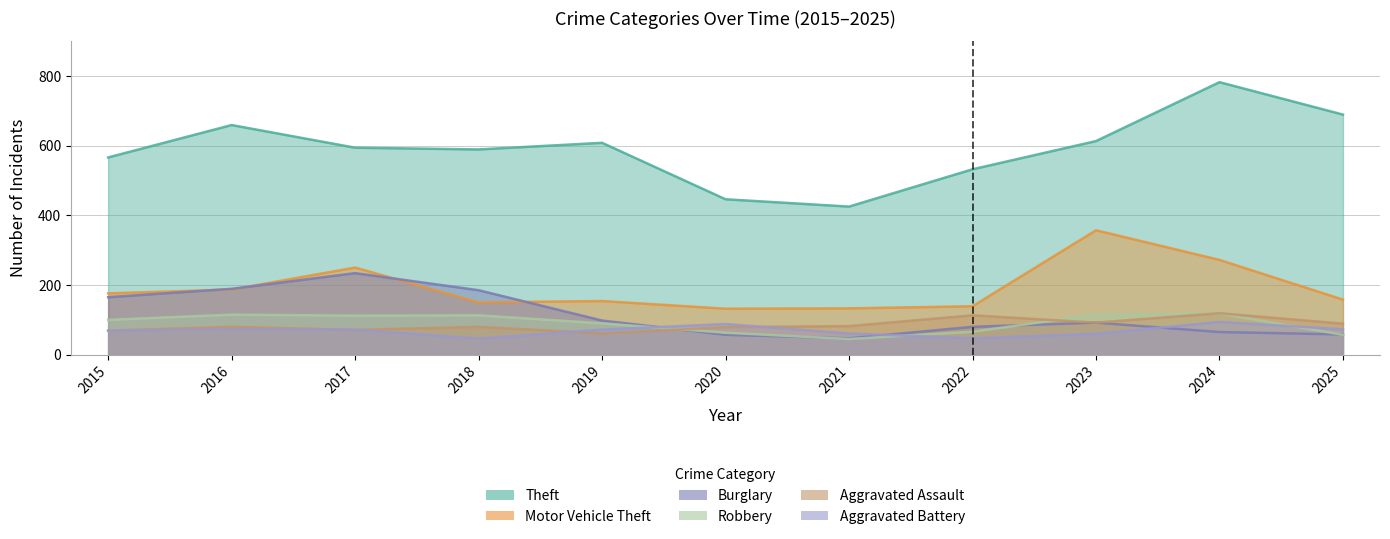

What is the sum of all Theft values?

6503